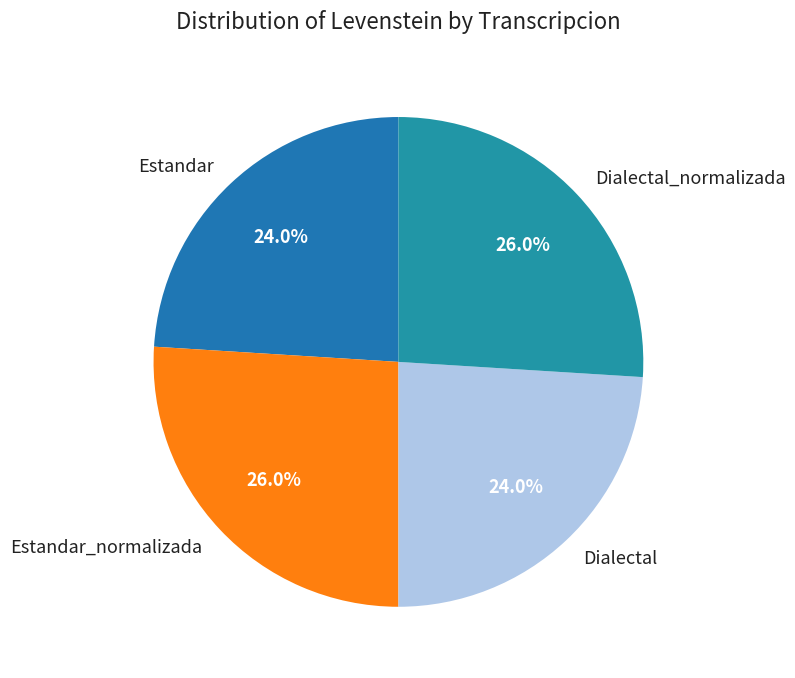

What percentage do Dialectal and Estandar_normalizada together represent?

50.0%